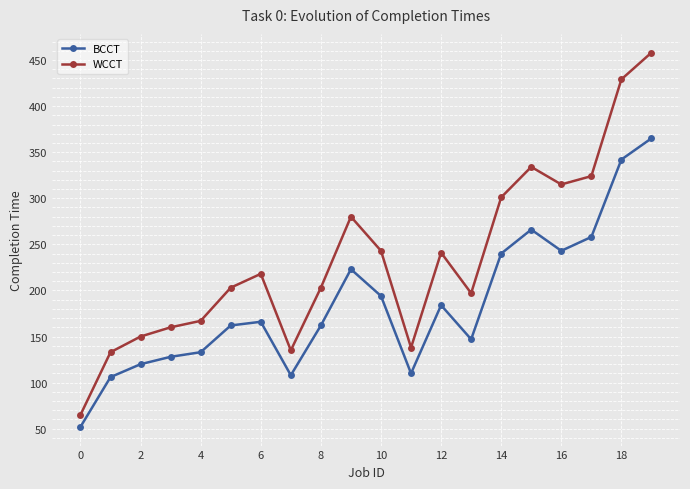

List the series in order of their peak value, lowest first.

BCCT, WCCT